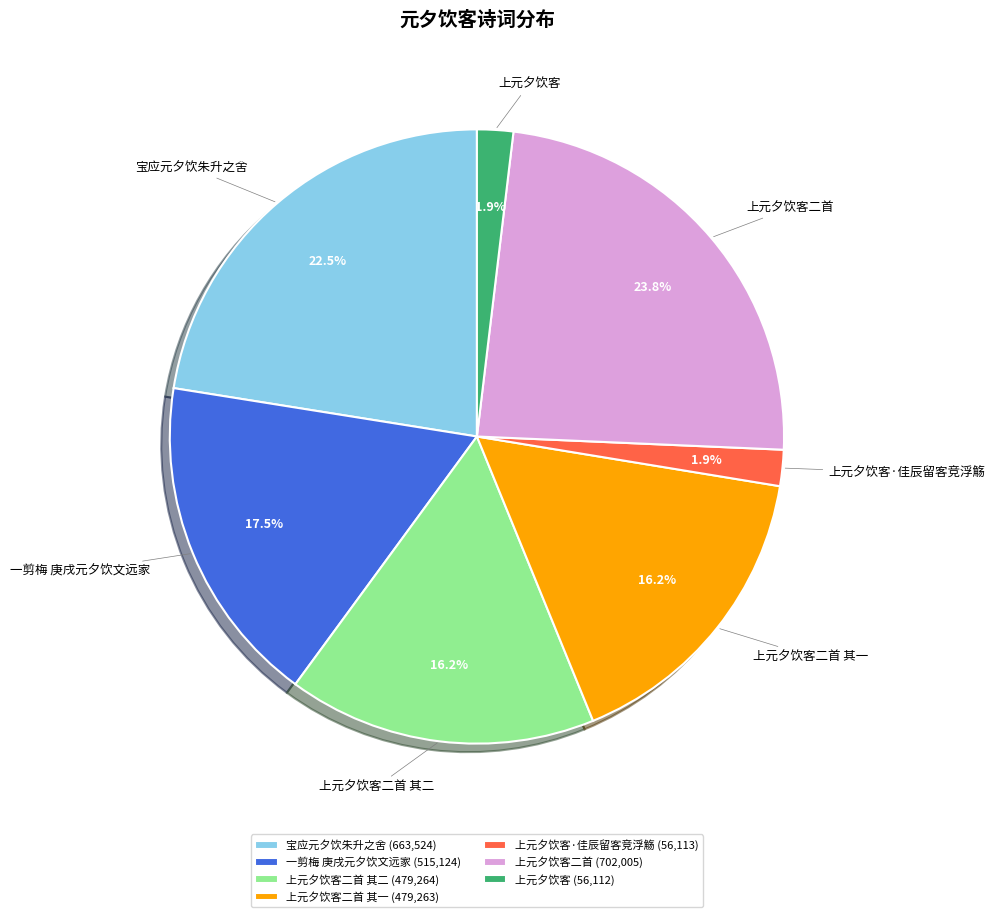

Approximately how many times larger is the value at 上元夕饮客二首 其一 compared to 一剪梅 庚戌元夕饮文远家?

0.9